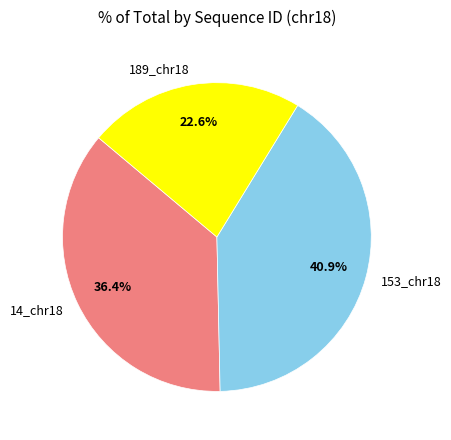

What portion of the pie excludes 153_chr18?

59.1%